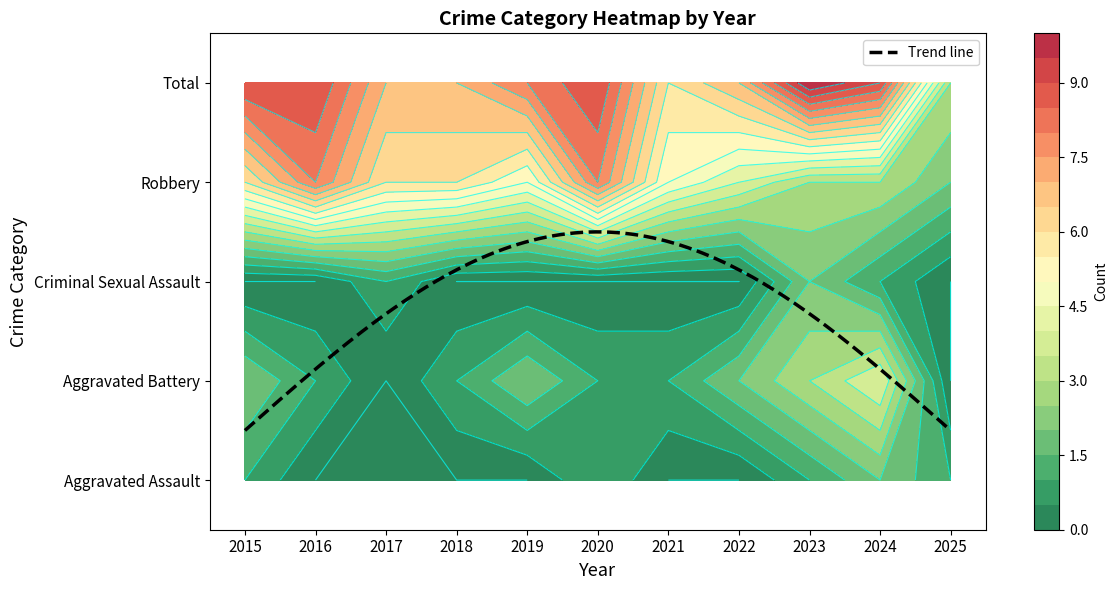

What is the difference between the maximum and minimum values in the Aggravated Assault series?

2